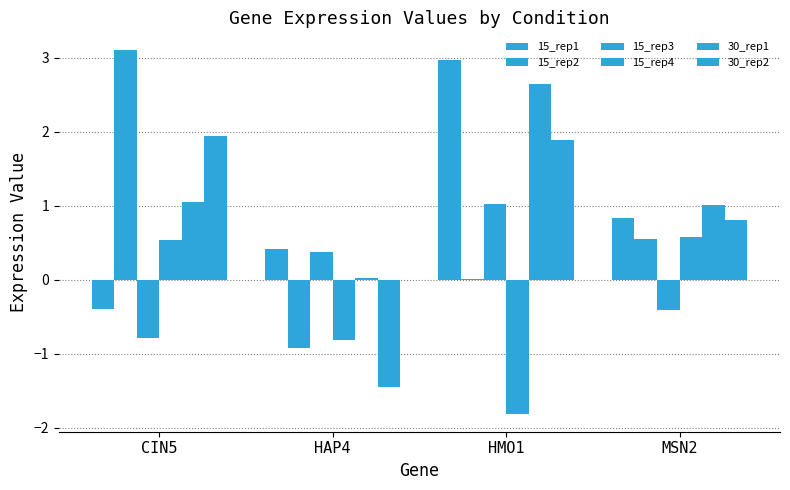

Reading left to right, transcribe all the data shown in this chart.

15_rep1: -0.4	0.4	3.0	0.8
15_rep2: 3.1	-0.9	0.0	0.5
15_rep3: -0.8	0.4	1.0	-0.4
15_rep4: 0.5	-0.8	-1.8	0.6
30_rep1: 1.0	0.0	2.6	1.0
30_rep2: 1.9	-1.4	1.9	0.8